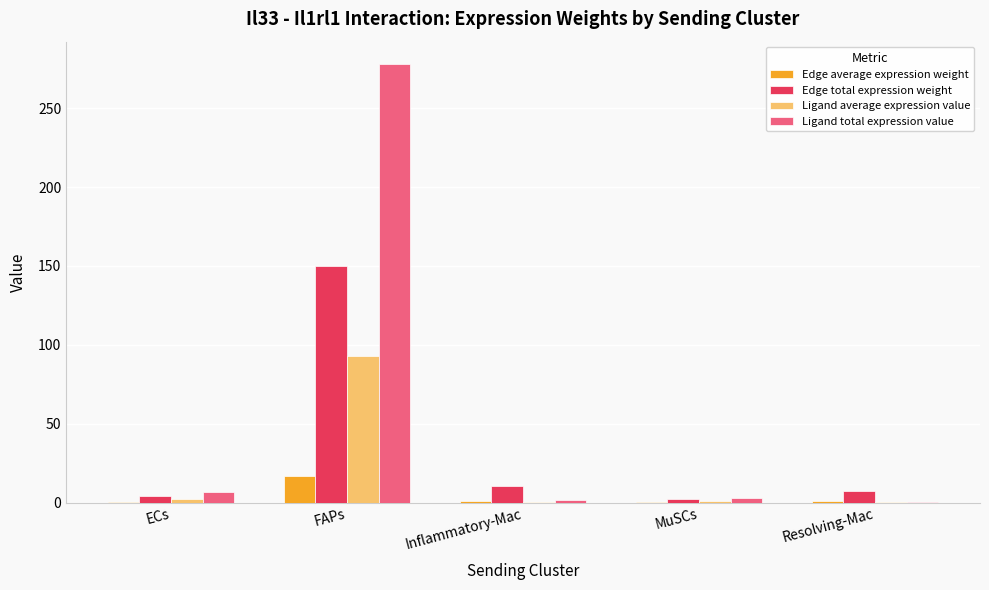

Which category has the highest value across all series?

FAPs